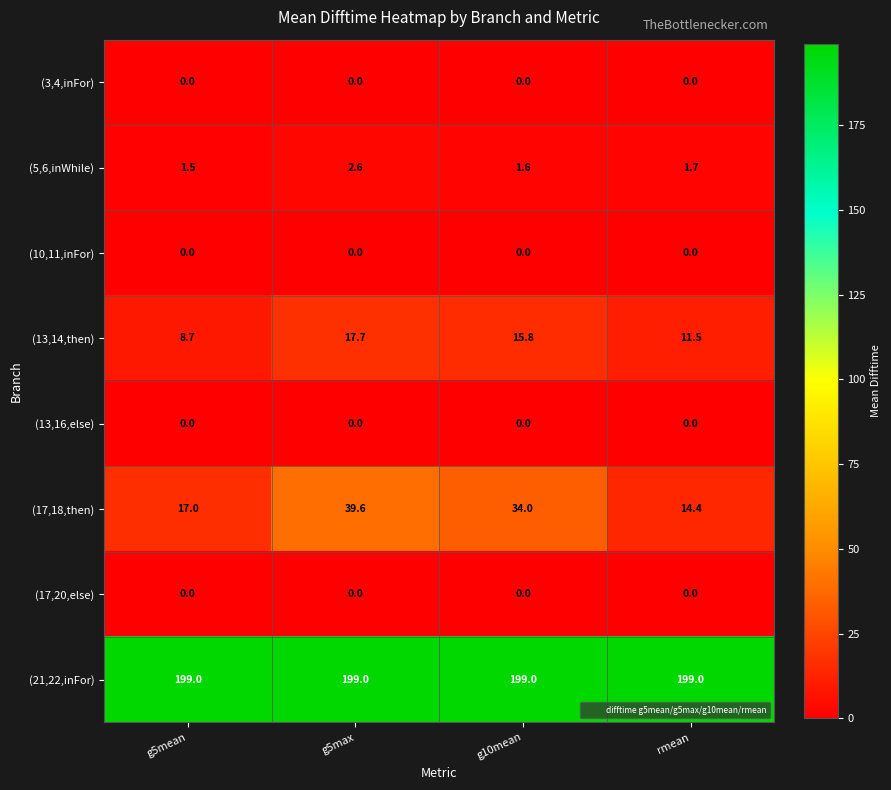

At which label does (17,18,then) reach its minimum?

rmean